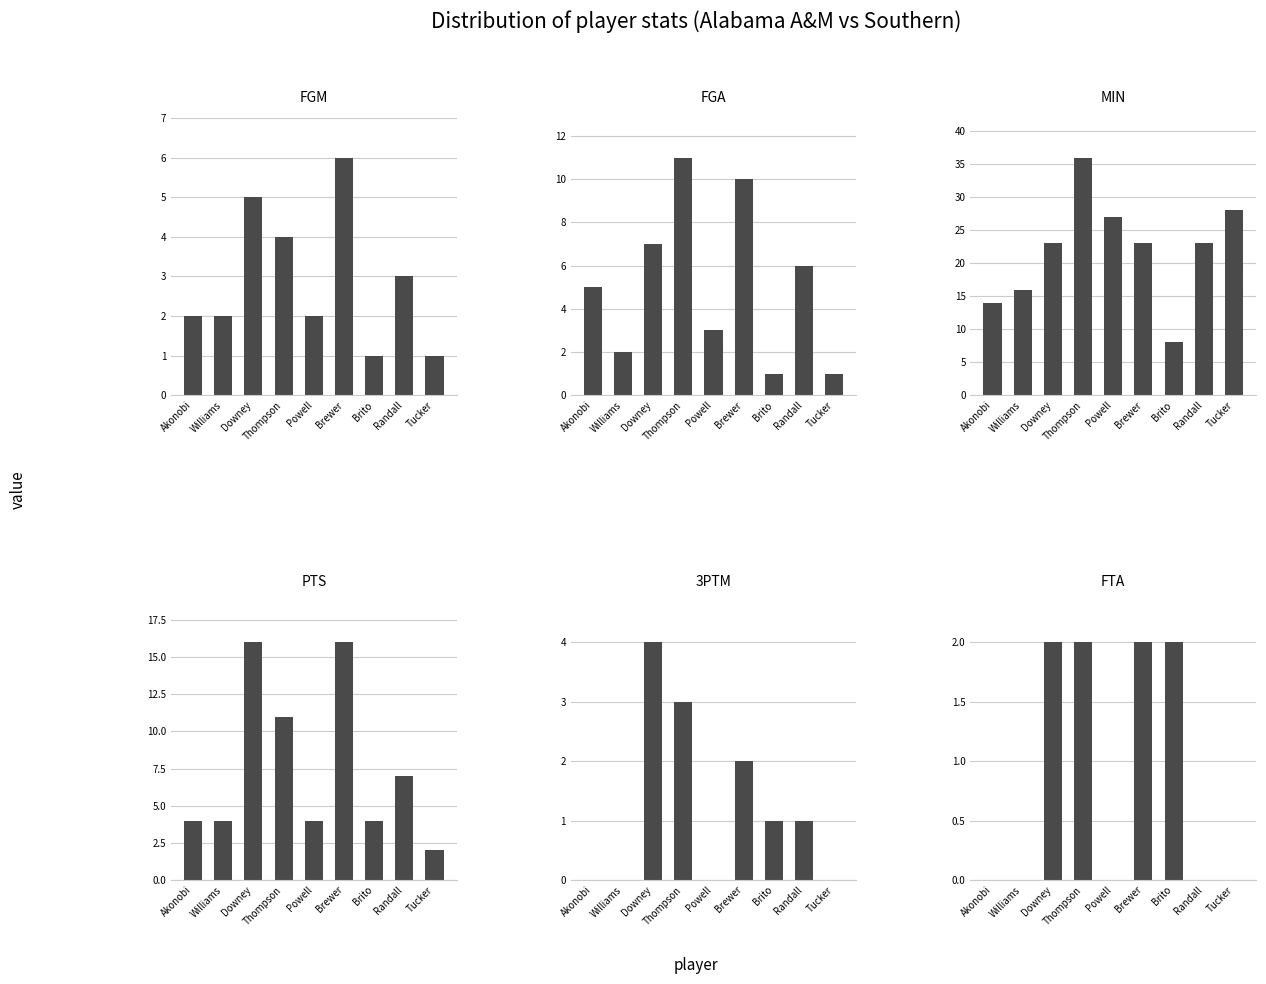

At which category is the sum across all series the highest?

Thompson